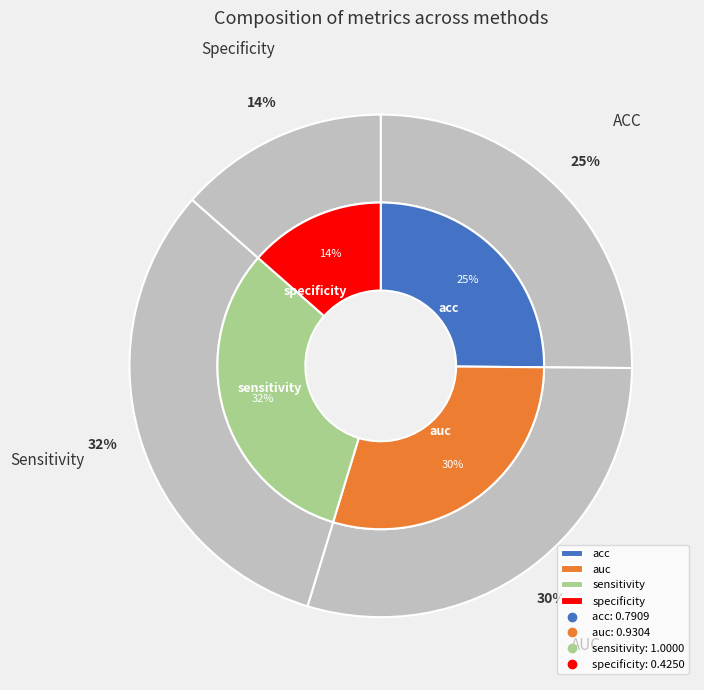

How many slices are in this pie chart?

4